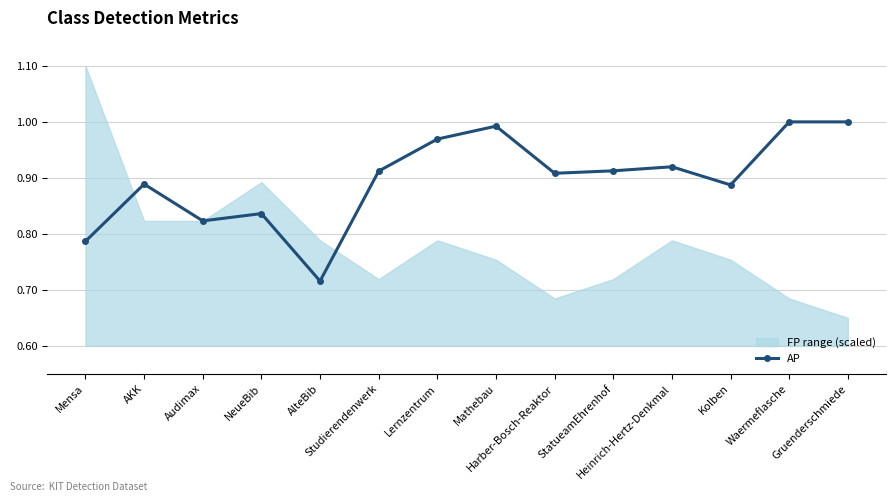

How many interior local valleys does the AP series have?

4